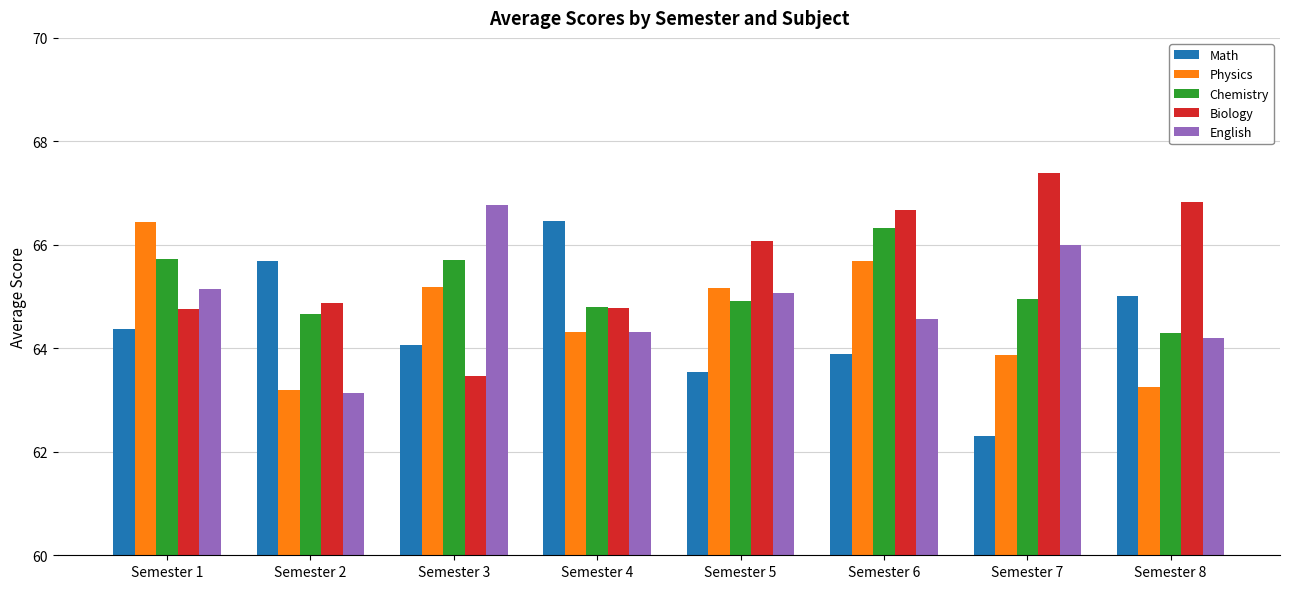

What is the sum of all Math values?

515.3